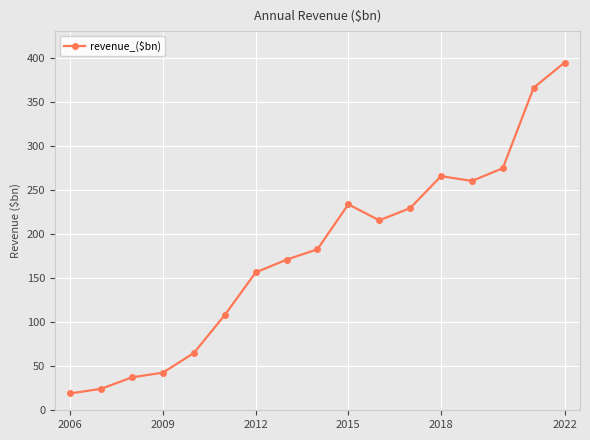

What is the value of the 12th point from the left?

229.2